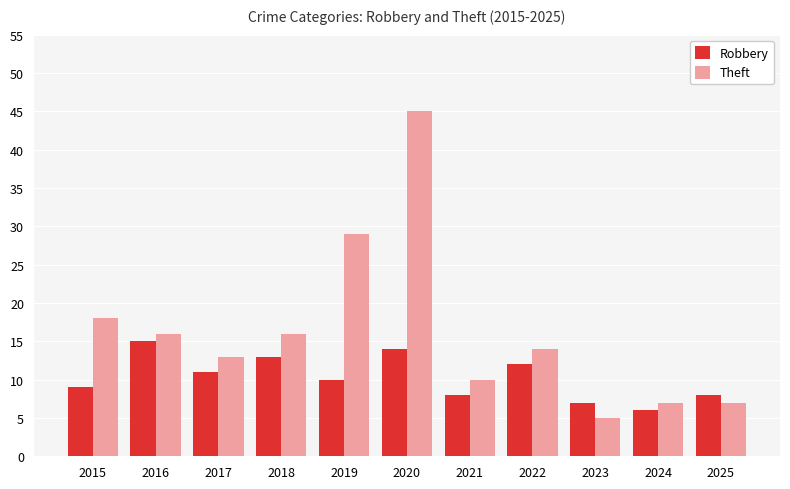

Reading right to left, what are all the values shown in this chart?

Robbery: 2025=8	2024=6	2023=7	2022=12	2021=8	2020=14	2019=10	2018=13	2017=11	2016=15	2015=9
Theft: 2025=7	2024=7	2023=5	2022=14	2021=10	2020=45	2019=29	2018=16	2017=13	2016=16	2015=18